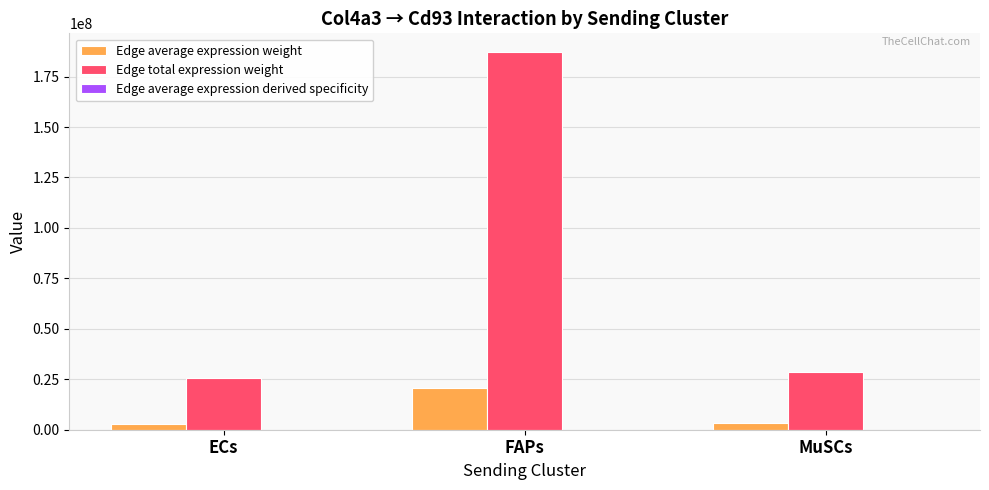

What is the spread (max minus min) of values at FAPs?

187061271.2